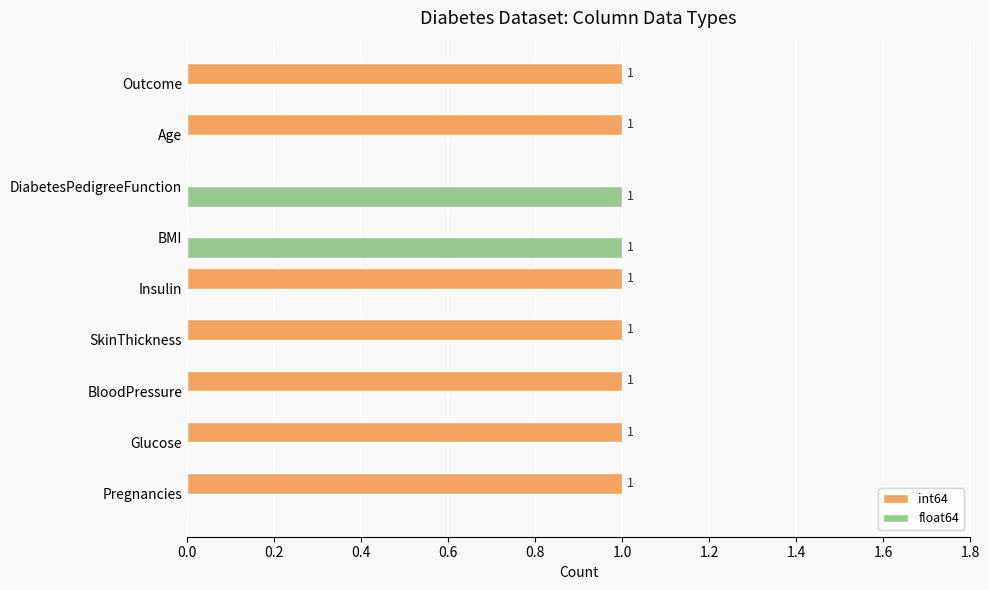

The value of float64 at BloodPressure is 1. True or false?

False